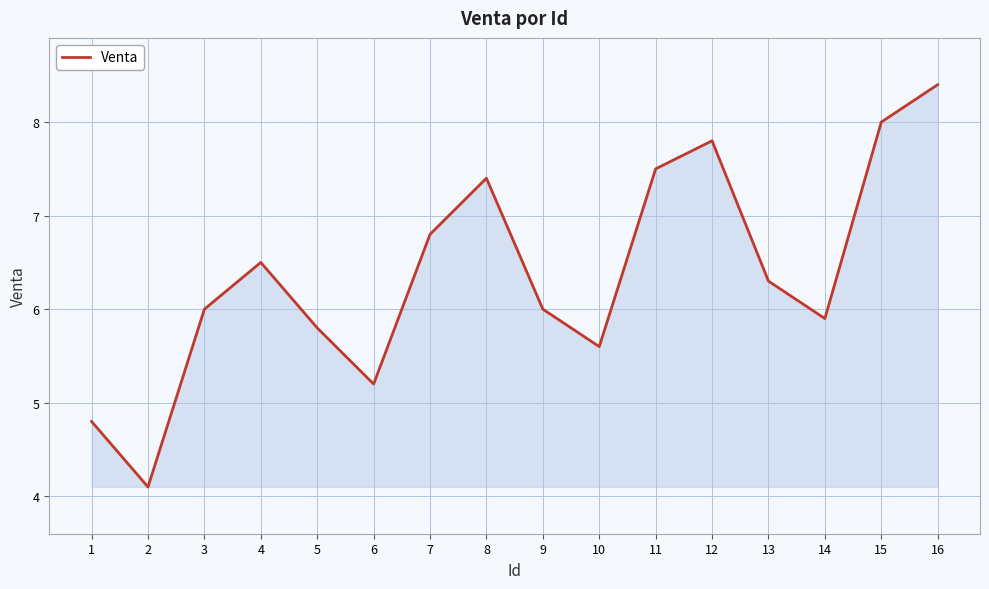

Is it true that the value at 2 is 4.1?

True